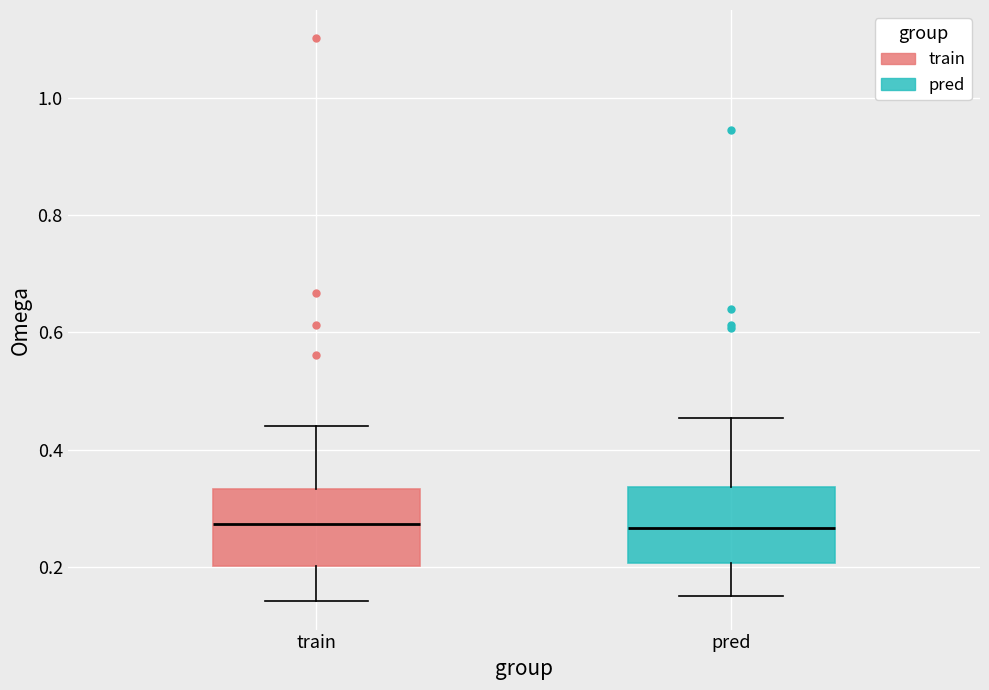

Reading left to right, read every box against the y-axis: the position of its median line, the range the box covers, and the ends of its whiskers. The values are not printed on the chart, so give them approximately, as read against the axis.

train: median 0.28, box 0.20 to 0.34, whiskers 0.14 to 0.44
pred: median 0.26, box 0.20 to 0.34, whiskers 0.16 to 0.46